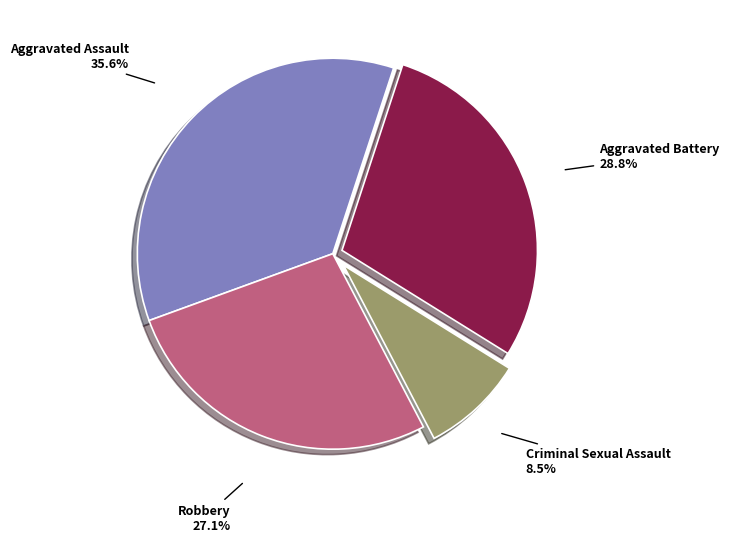

Is there any slice that represents more than half of the pie?

No